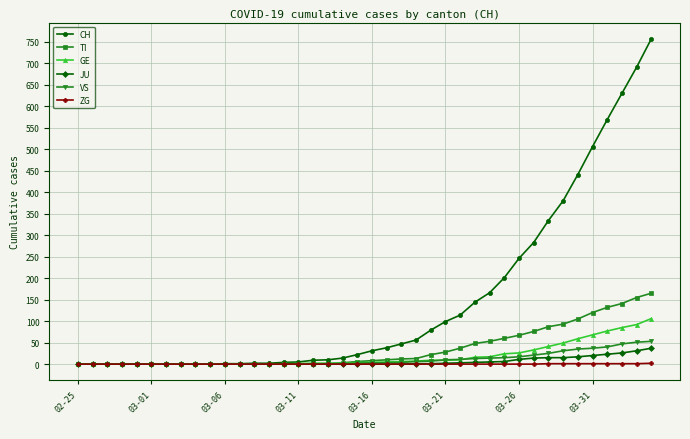

At how many categories does at least one series exceed 347?

7